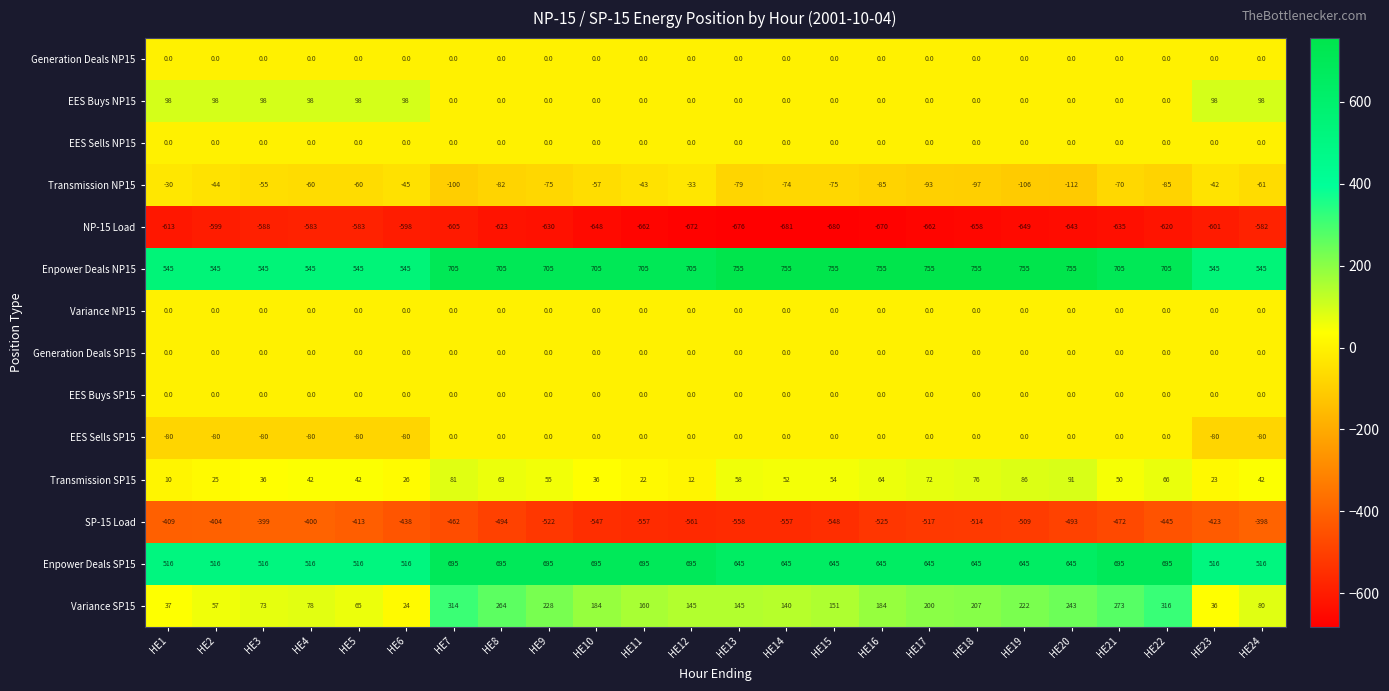

The Variance SP15 series shows 314 at HE7. True or false?

True